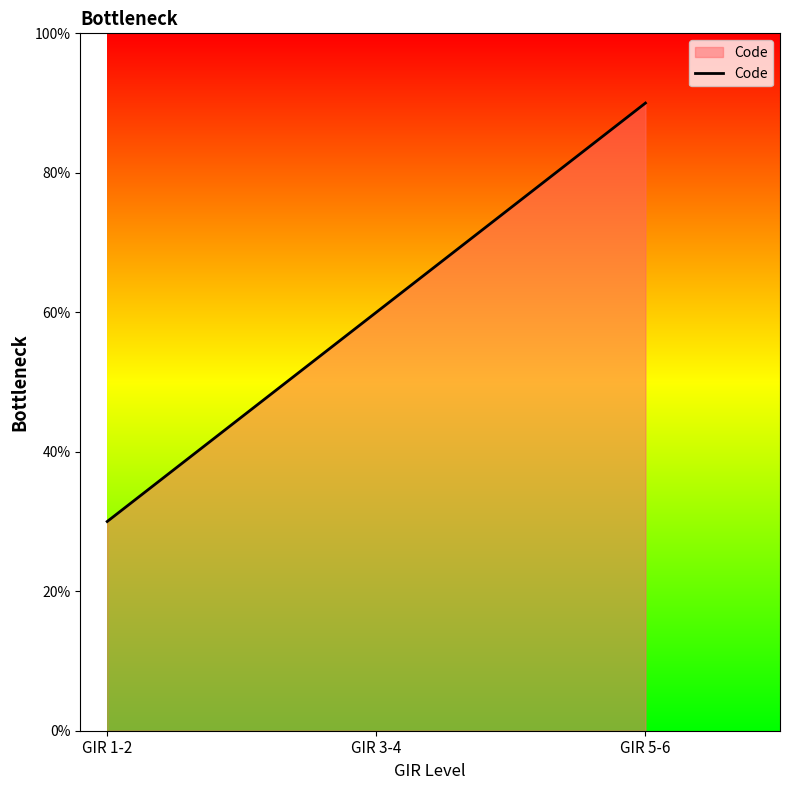

True or false: the data shows 30 at GIR 1-2.

True